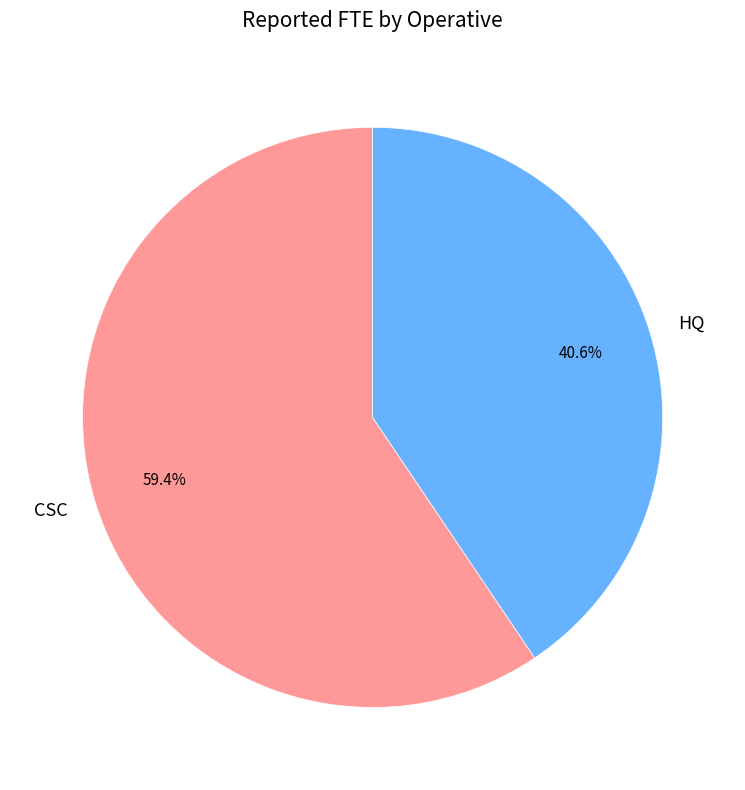

What percentage is the HQ slice, to the nearest percent?

41%